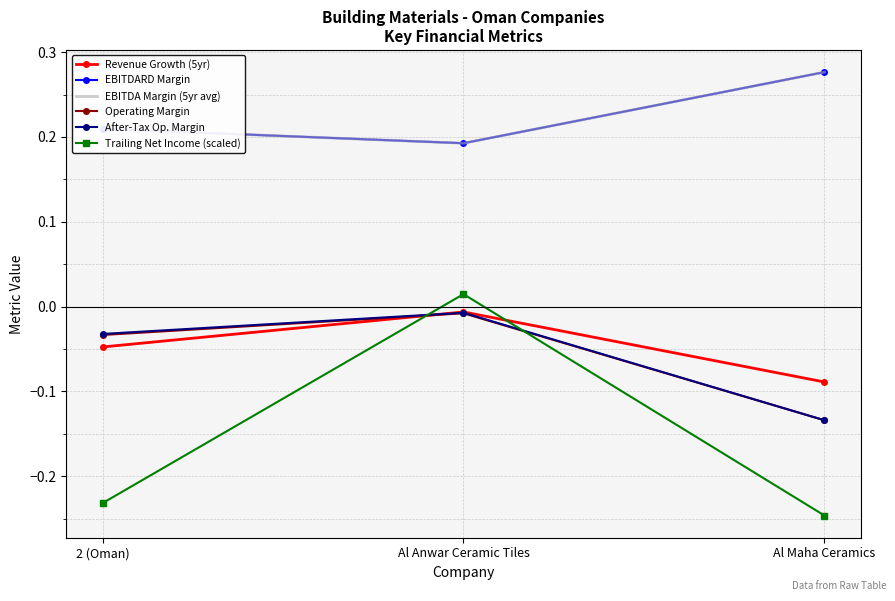

Between Al Anwar Ceramic Tiles and Al Maha Ceramics, which series saw the biggest shift?

Trailing Net Income (scaled)